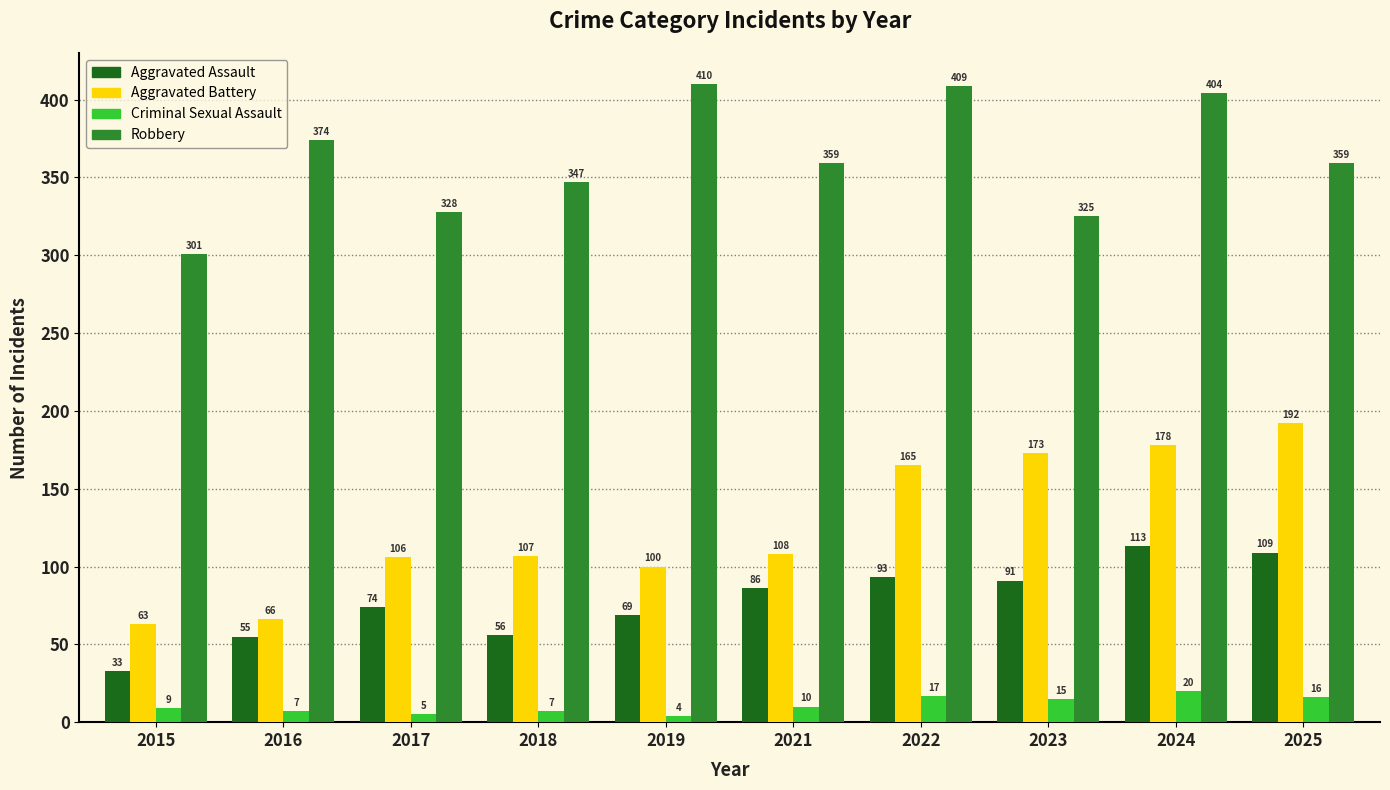

What are all the series names shown in the legend?

Aggravated Assault, Aggravated Battery, Criminal Sexual Assault, Robbery